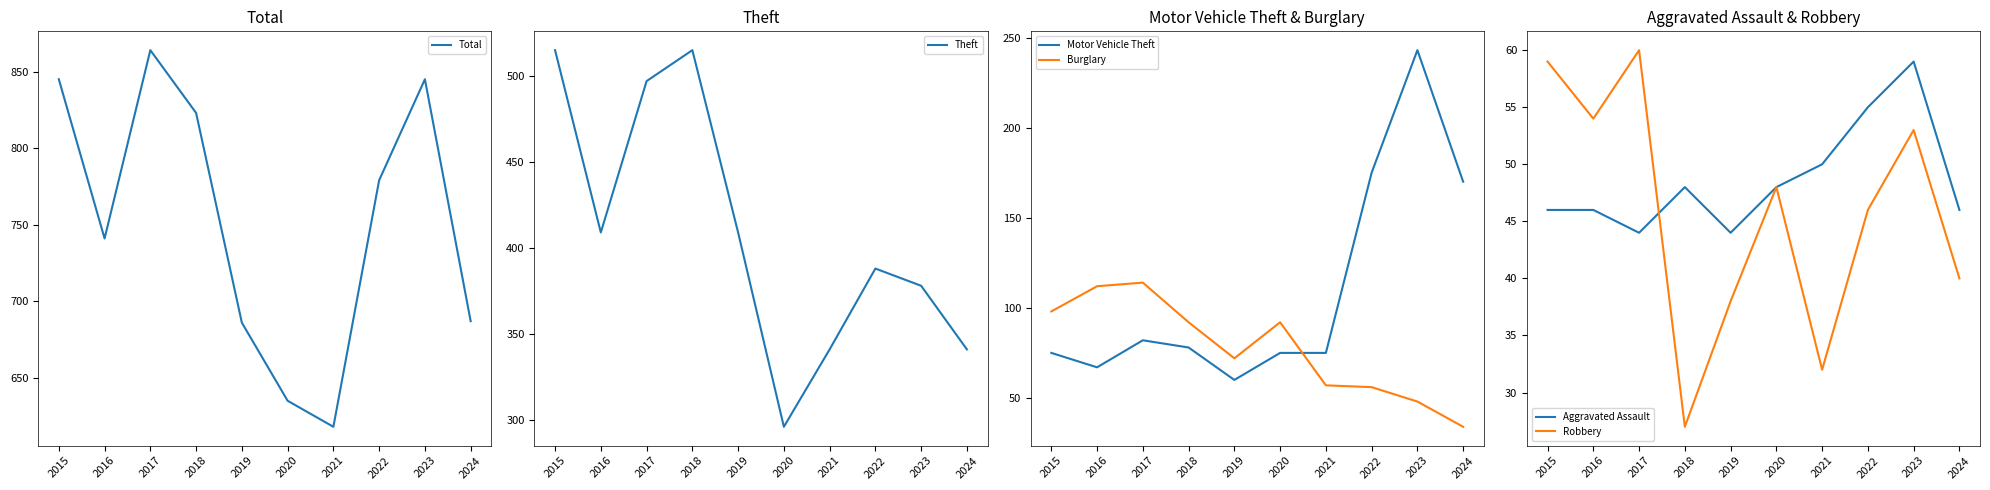

Count the number of categories in the chart.

10